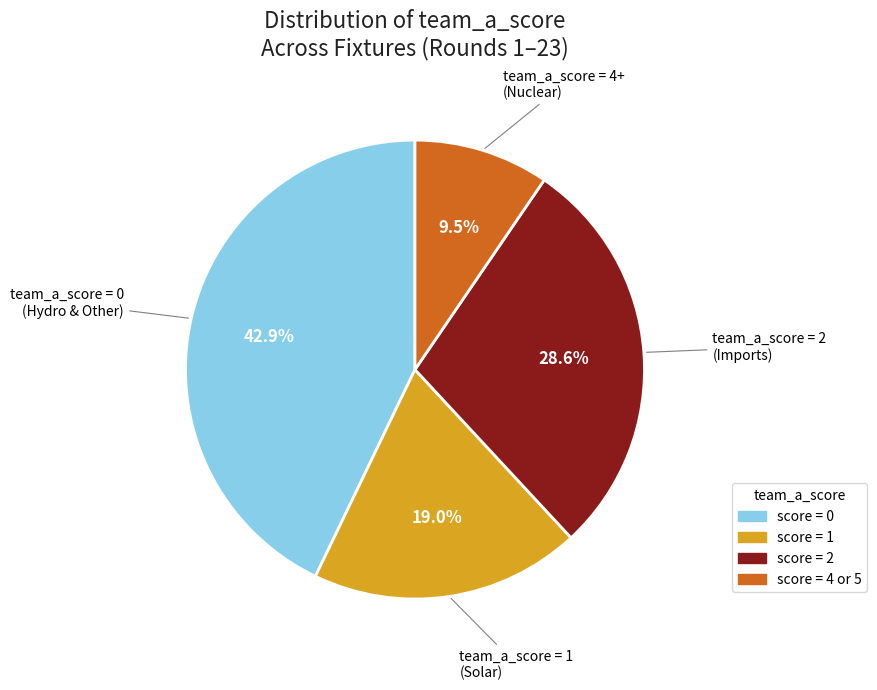

Does any single category account for the majority?

No